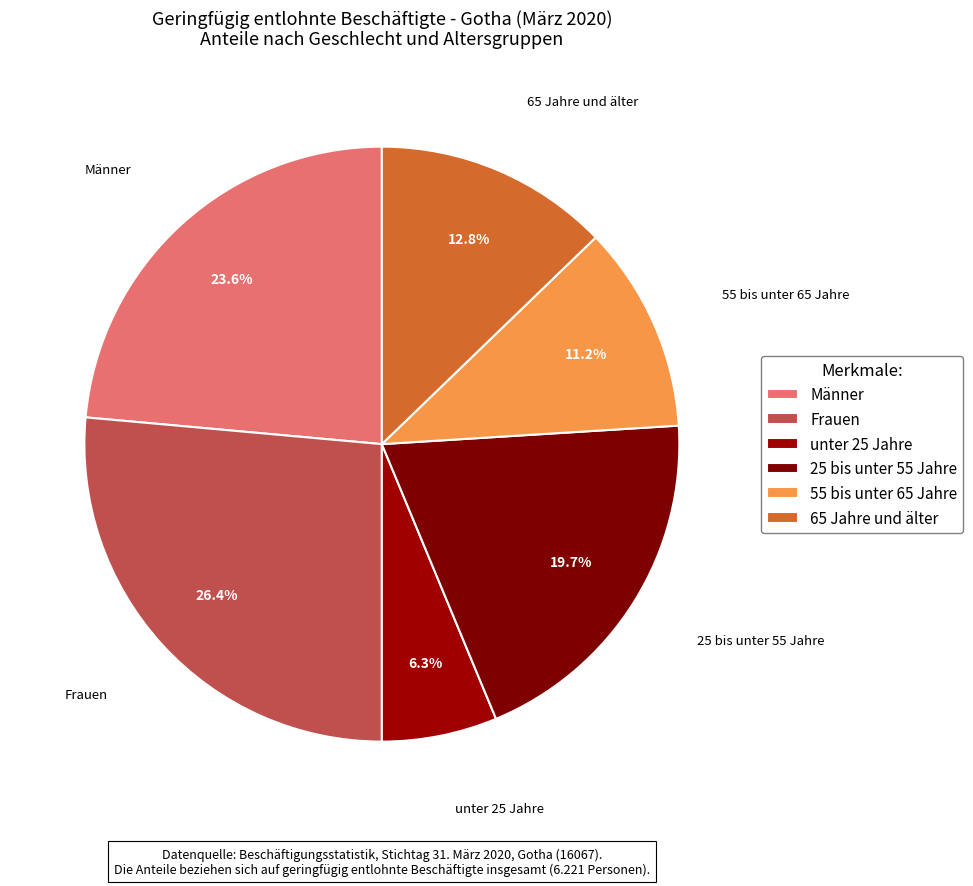

How many slices are in this pie chart?

6